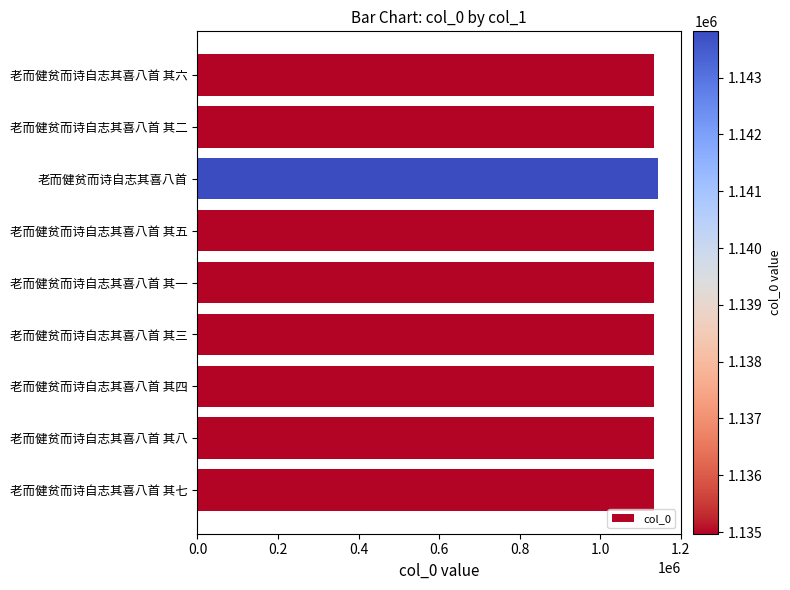

What is the label of the 9th bar from the top?

老而健贫而诗自志其喜八首 其七